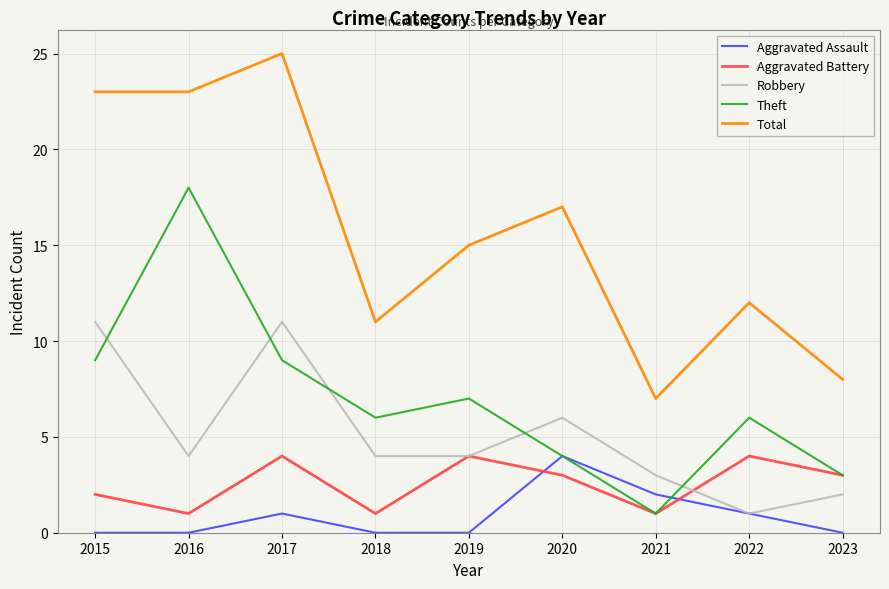

What is the minimum value for Robbery?

1